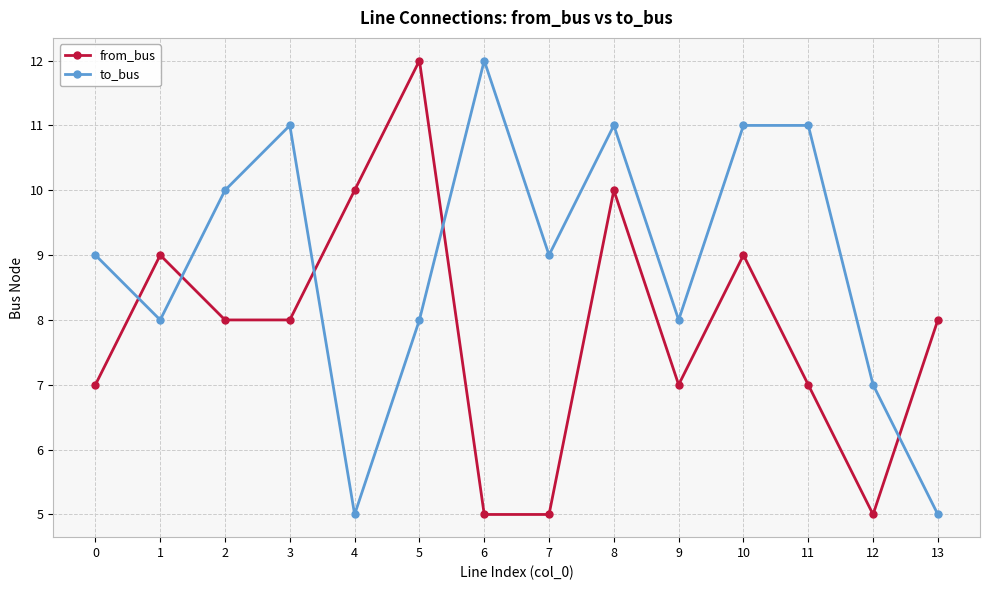

Between 1 and 2, which series saw the biggest shift?

to_bus